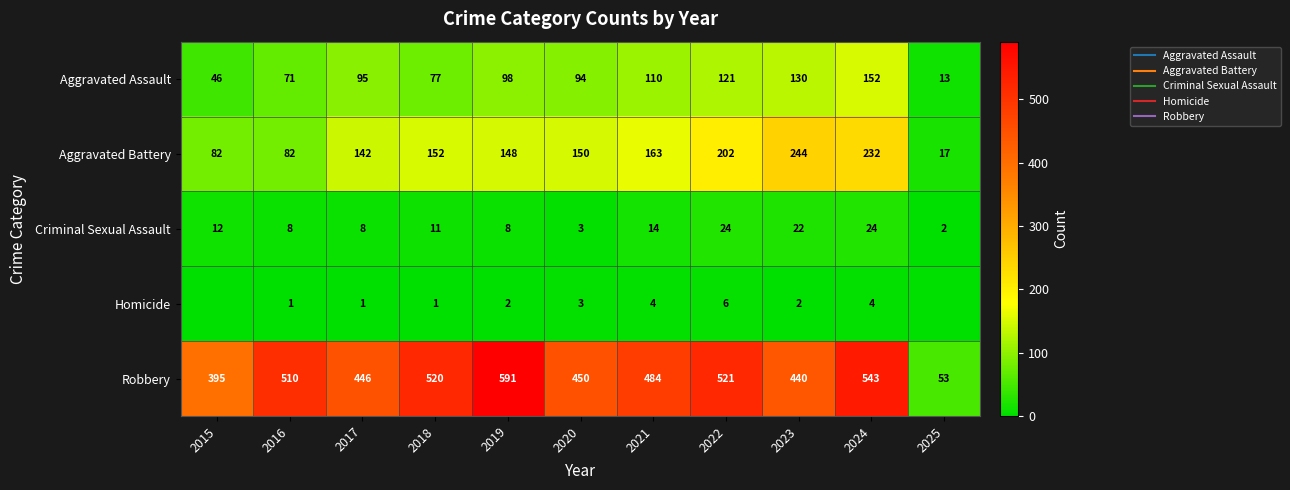

The value of Aggravated Assault at 2022 is 177. True or false?

False